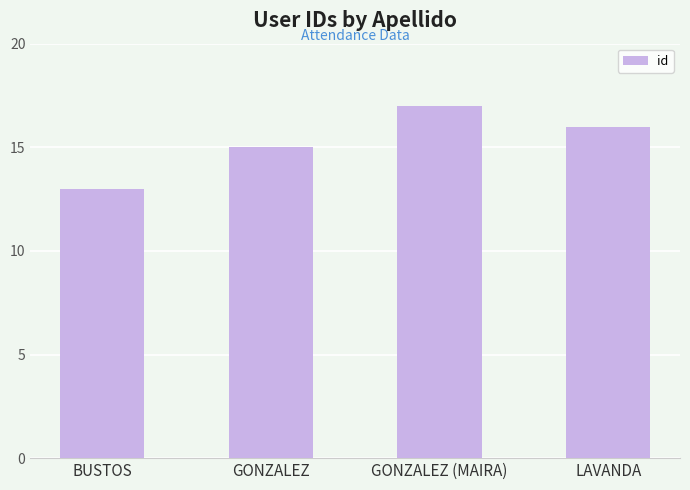

What is the label of the 2nd bar from the right?

GONZALEZ (MAIRA)